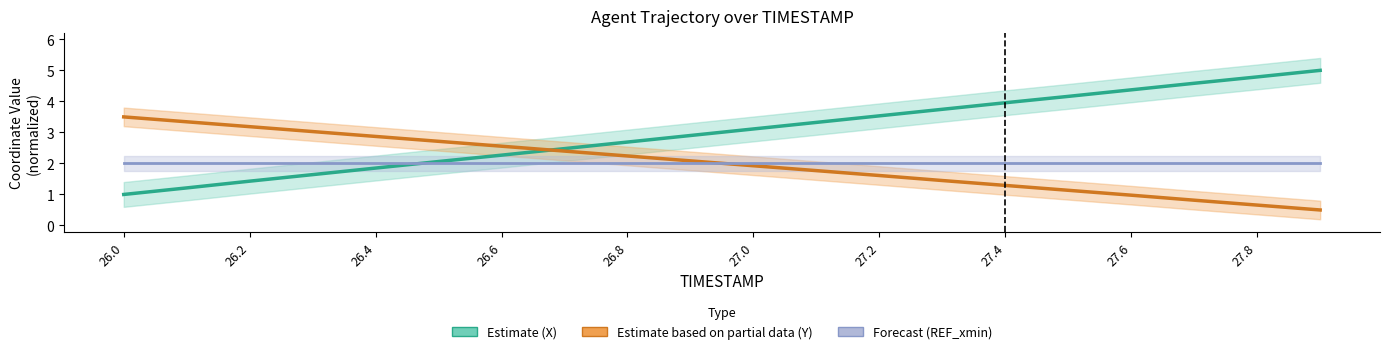

How many lines are shown in the chart?

3